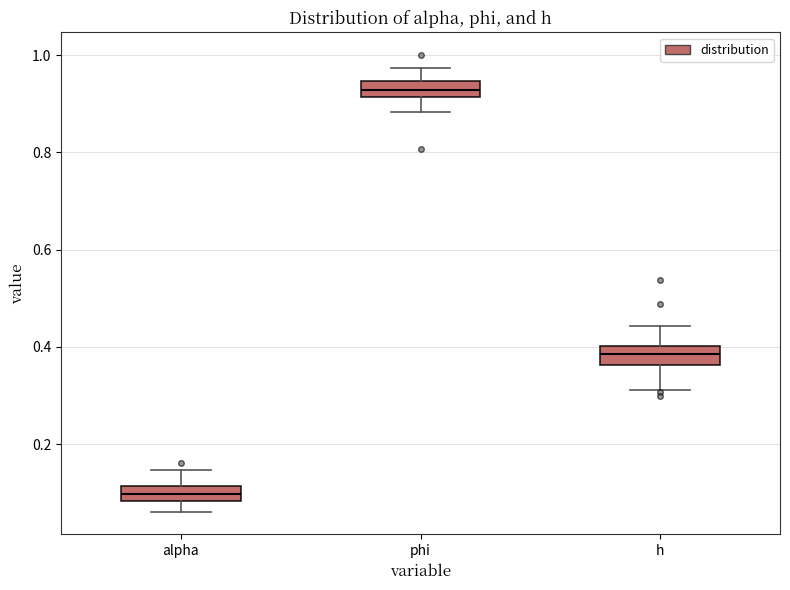

Reading left to right, read every box against the y-axis: the position of its median line, the range the box covers, and the ends of its whiskers. The values are not printed on the chart, so give them approximately, as read against the axis.

alpha: median 0.10, box 0.08 to 0.12, whiskers 0.06 to 0.14
phi: median 0.92 (inside the box), box 0.92 to 0.94, whiskers 0.88 to 0.98
h: median 0.38, box 0.36 to 0.40, whiskers 0.32 to 0.44